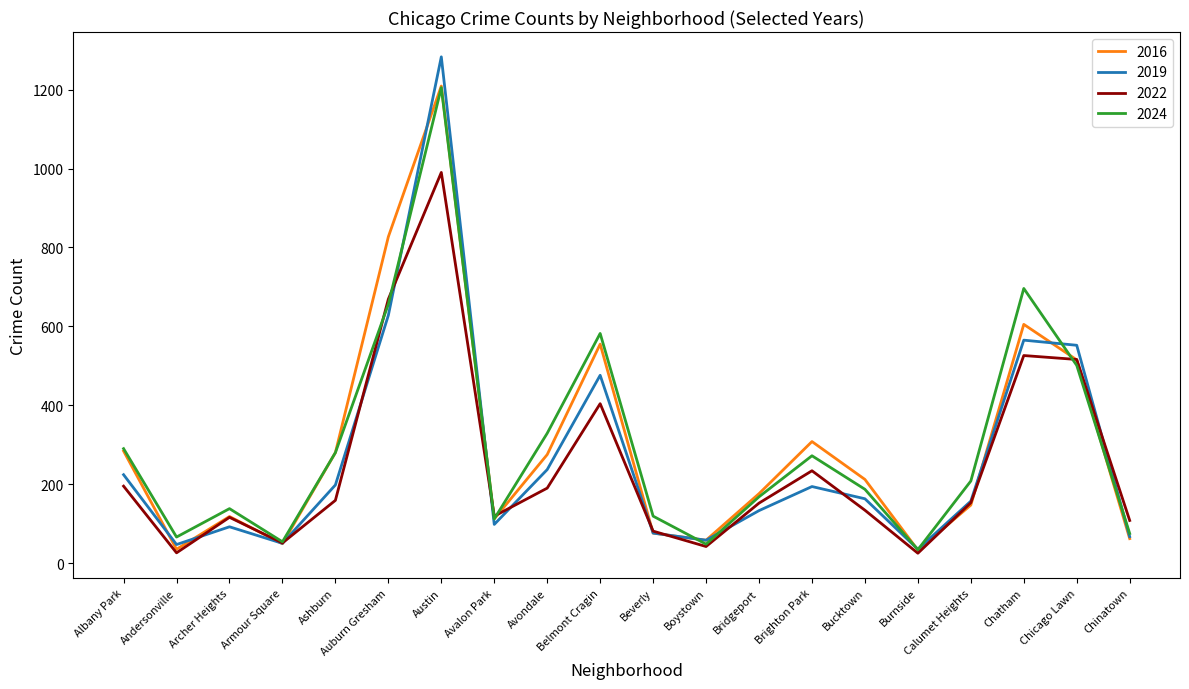

What is the difference between the 2016 values at Albany Park and Austin?

925